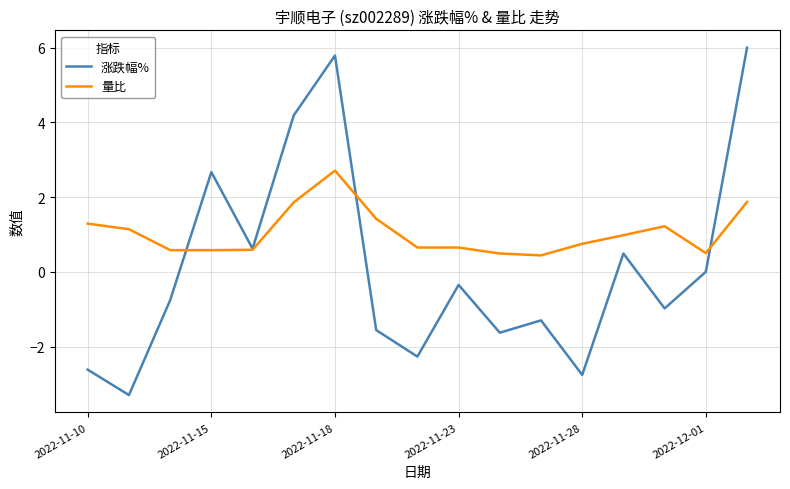

Which series has the widest spread of values?

涨跌幅%